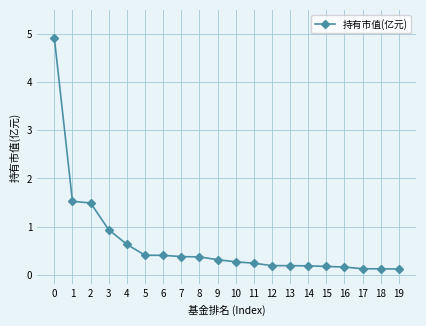

Which has a higher value, 18 or 2?

2